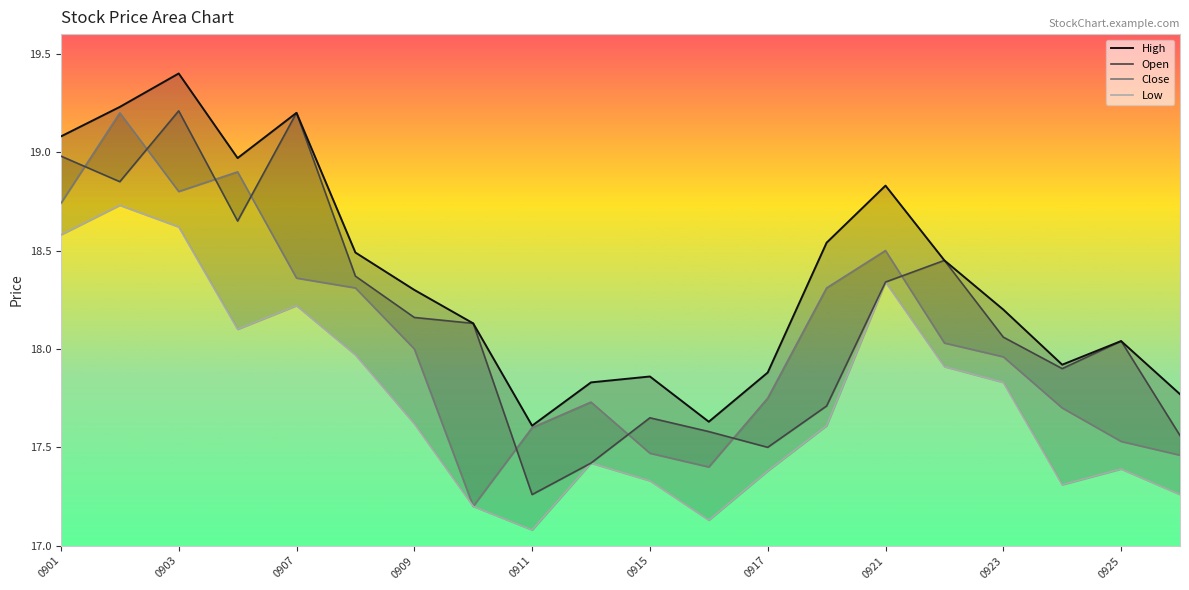

Reading right to left, list all the values displayed in this chart.

High: 17.8	18.0	17.9	18.2	18.4	18.8	18.5	17.9	17.6	17.9	17.8	17.6	18.1	18.3	18.5	19.2	19.0	19.4	19.2	19.1
Open: 17.6	18.0	17.9	18.1	18.4	18.3	17.7	17.5	17.6	17.6	17.4	17.3	18.1	18.2	18.4	19.2	18.6	19.2	18.9	19.0
Close: 17.5	17.5	17.7	18.0	18.0	18.5	18.3	17.8	17.4	17.5	17.7	17.6	17.2	18.0	18.3	18.4	18.9	18.8	19.2	18.7
Low: 17.3	17.4	17.3	17.8	17.9	18.3	17.6	17.4	17.1	17.3	17.4	17.1	17.2	17.6	18.0	18.2	18.1	18.6	18.7	18.6